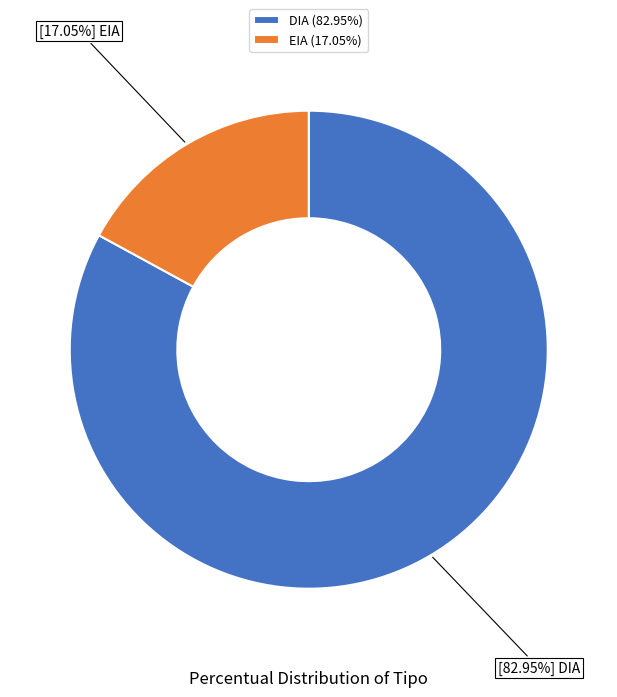

What is the ratio of the value at EIA to the value at DIA?

0.2